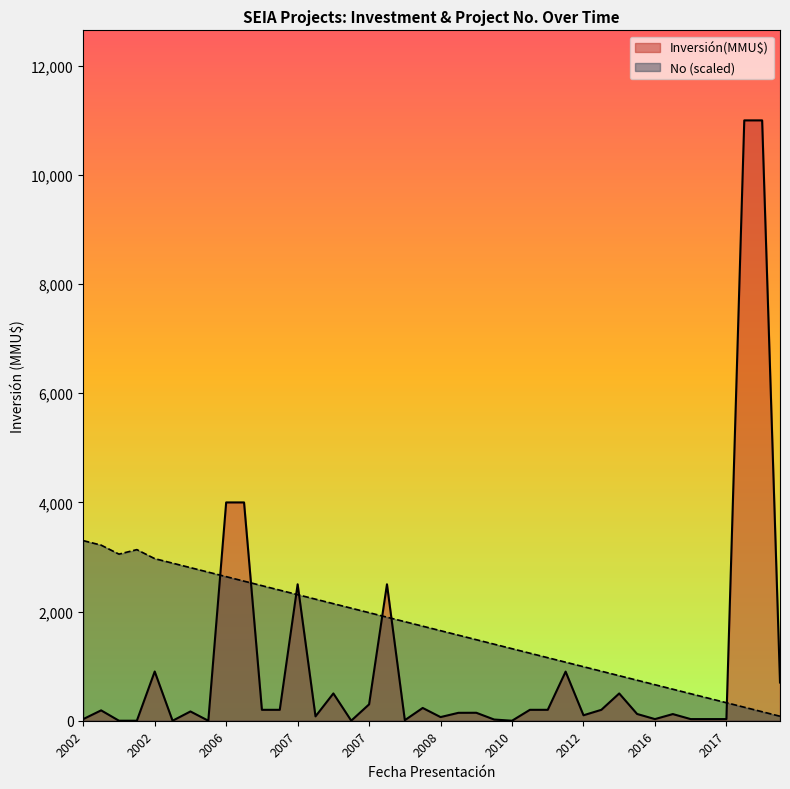

True or false: the data shows 643.0 at 2008.

False